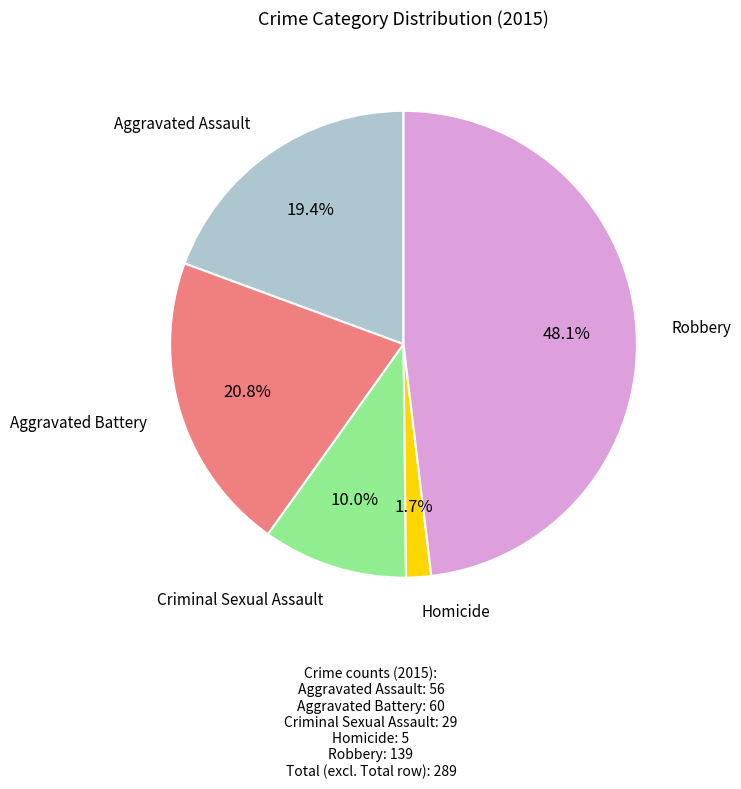

Does any single category account for the majority?

No